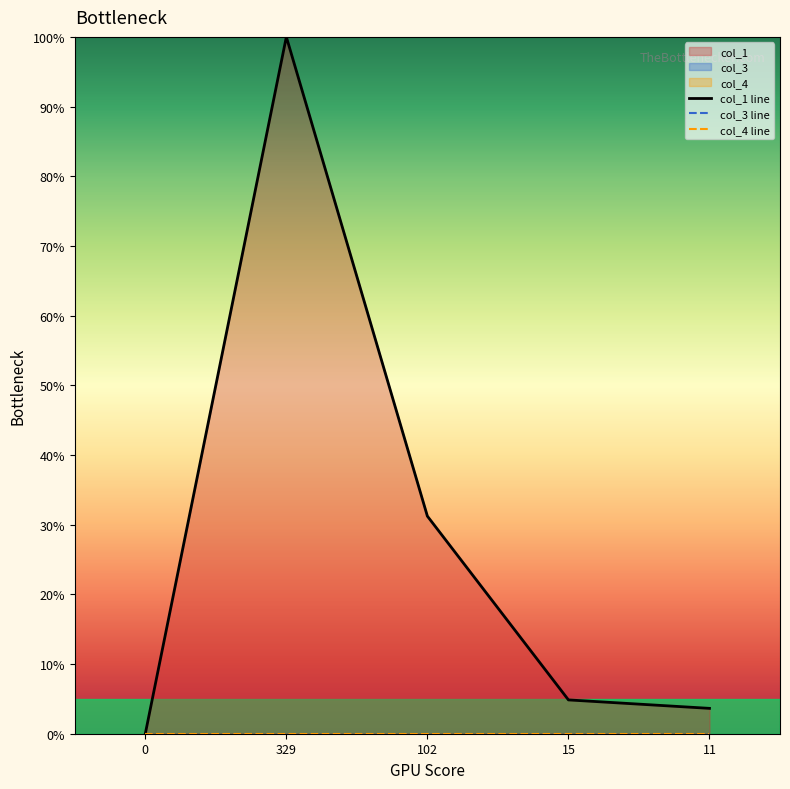

How many lines are shown in the chart?

3